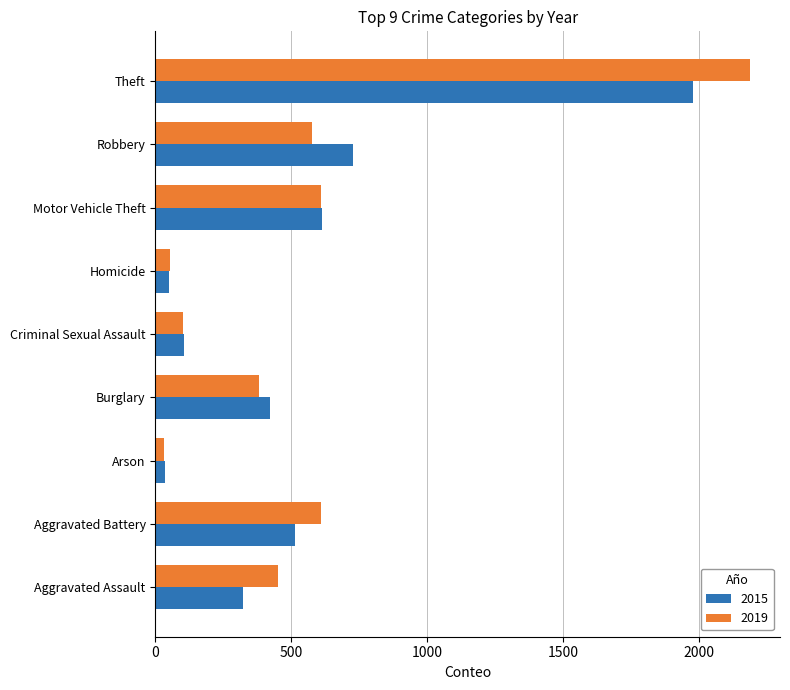

Which series has the largest range (max minus min)?

2019